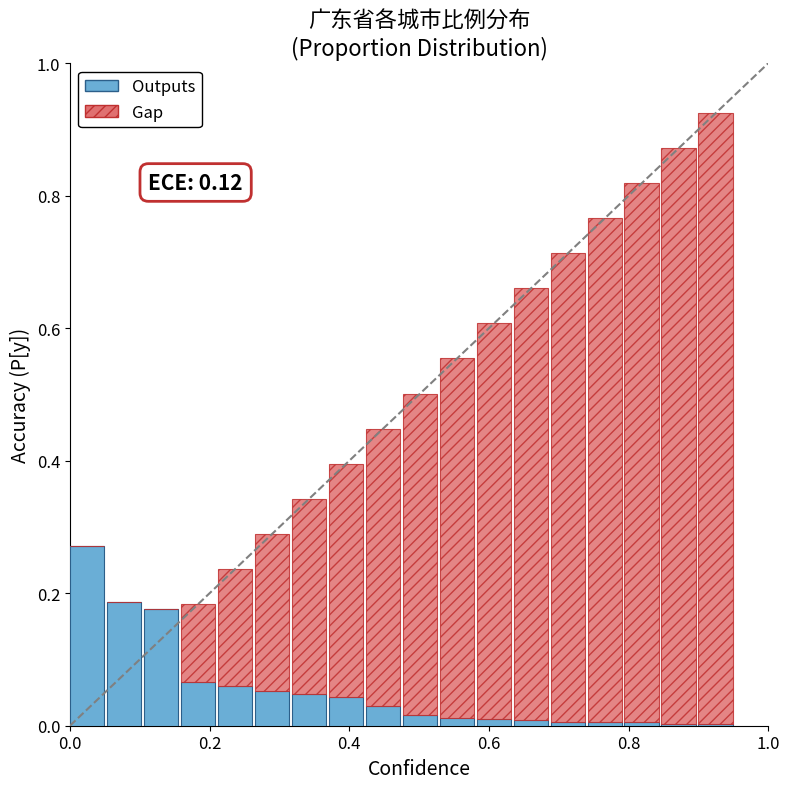

What is the sum of all Outputs values?

1.0